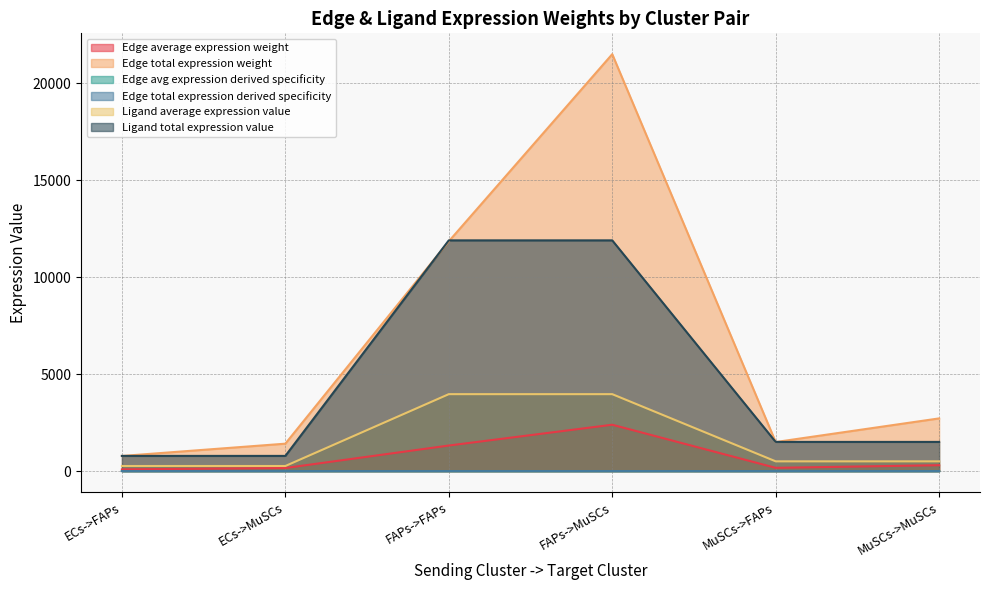

True or false: Ligand total expression value has more than 0 points higher than both neighbors.

False